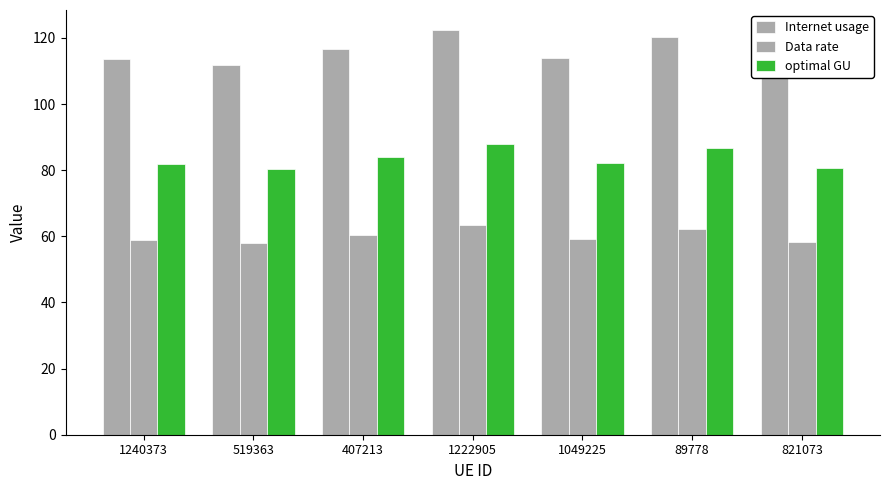

What is the highest value of the Data rate series?

63.4